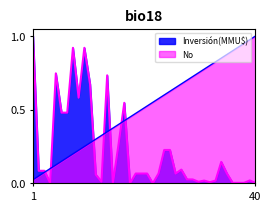

After their last crossing, which series has the higher values: No or Inversión(MMU$)?

No